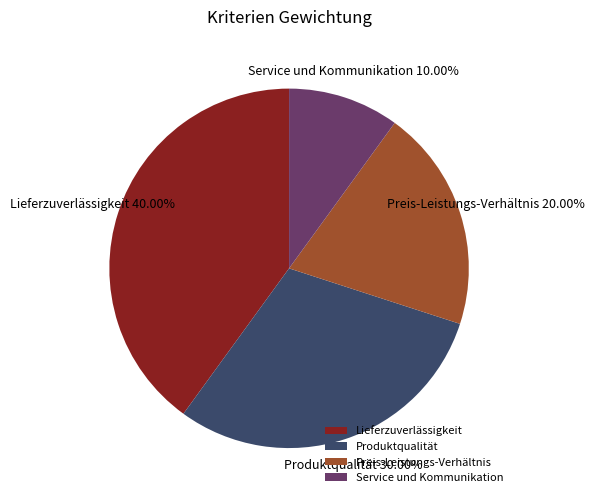

Combined, do Service und Kommunikation and Preis-Leistungs-Verhältnis account for over 50%?

No